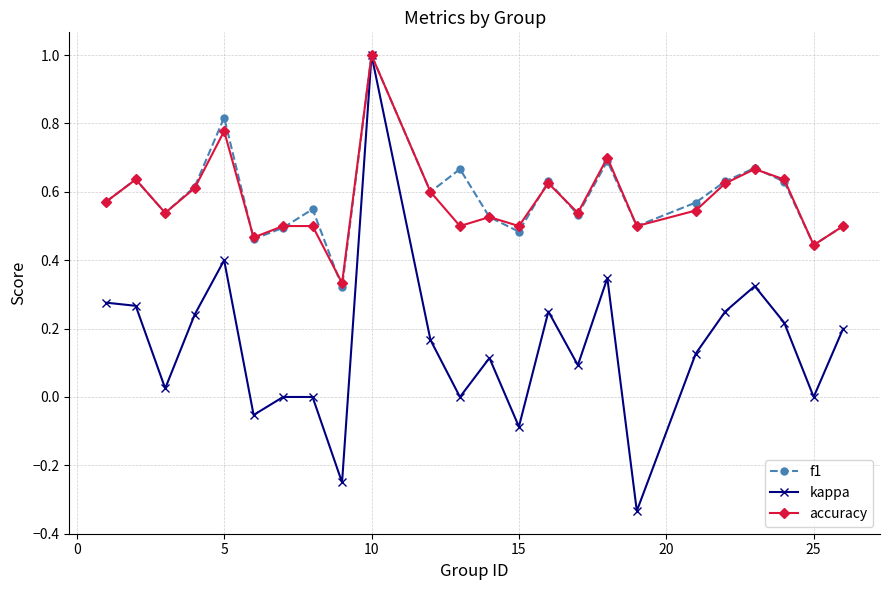

What is the maximum value for f1?

1.0